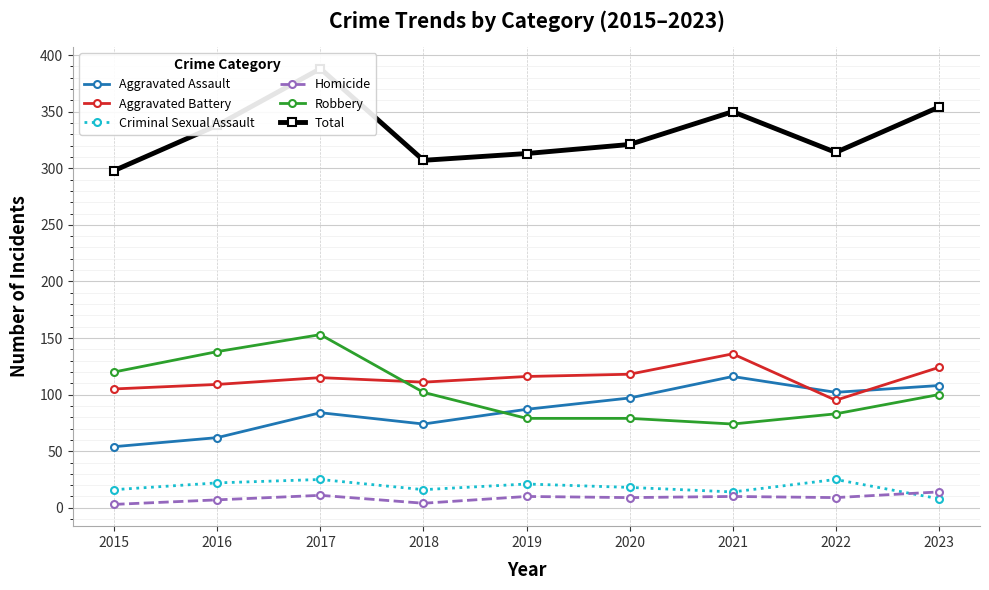

Is it true that Total equals 76 at 2015?

False